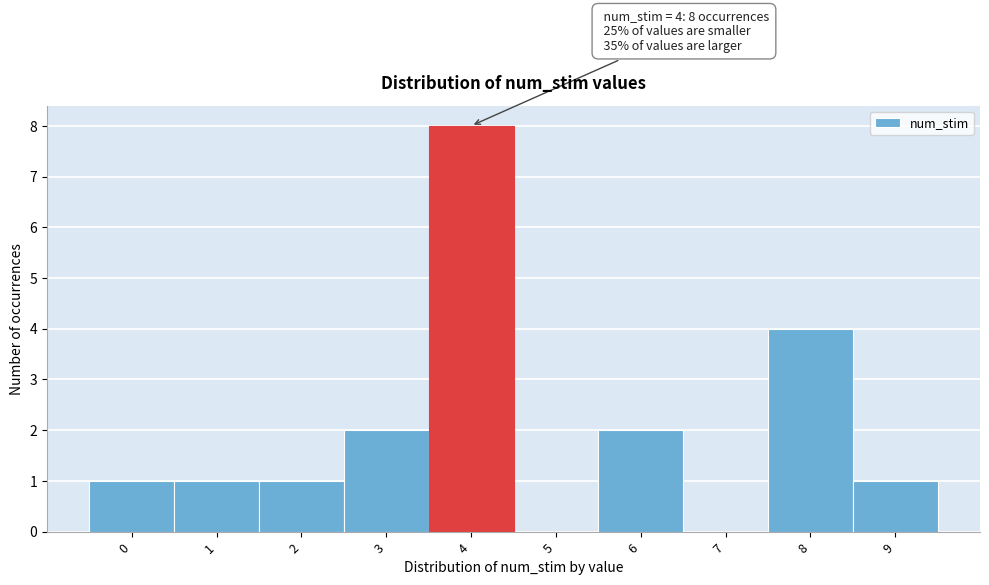

Over which range of the x-axis is the bar tallest?

3.5 to 4.5